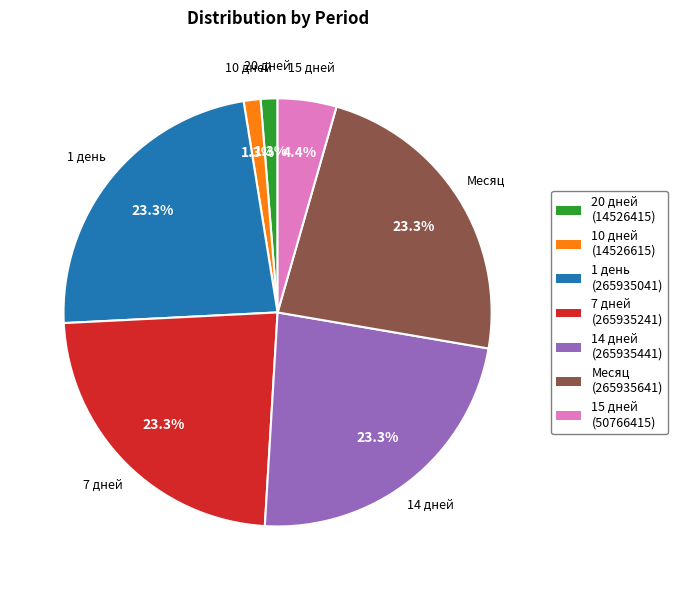

Does any single category account for the majority?

No